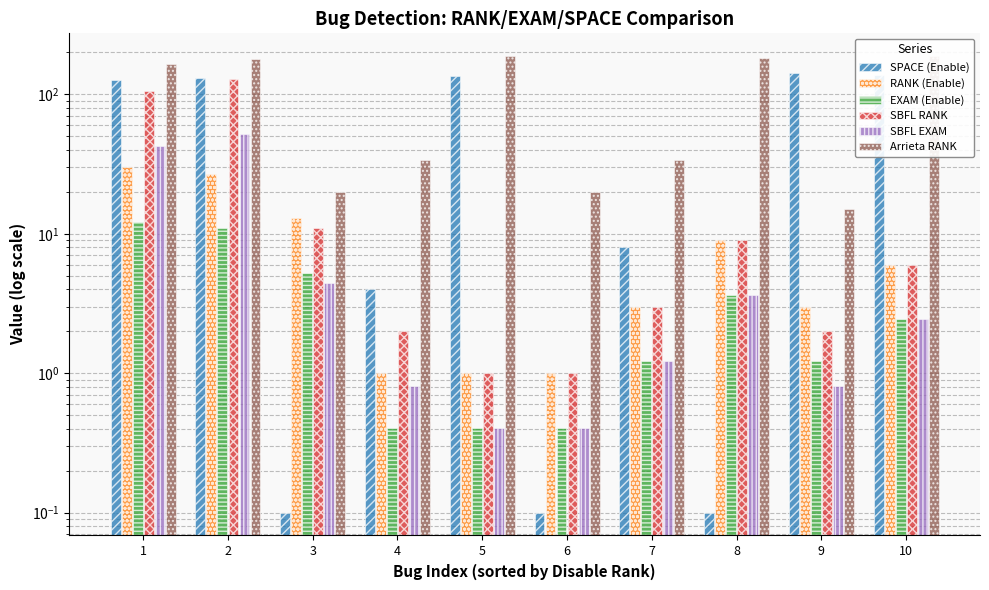

List the labels in order of SPACE (Enable) value, largest first.

9, 10, 5, 2, 1, 7, 4, 3, 6, 8